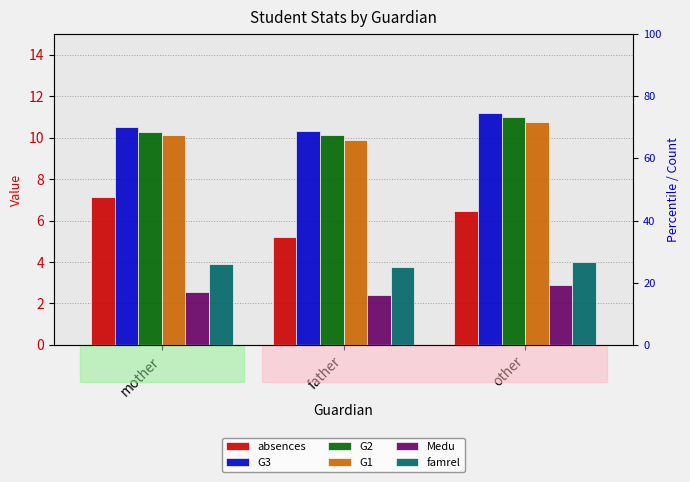

What is the difference between the highest and lowest values at mother?

8.0